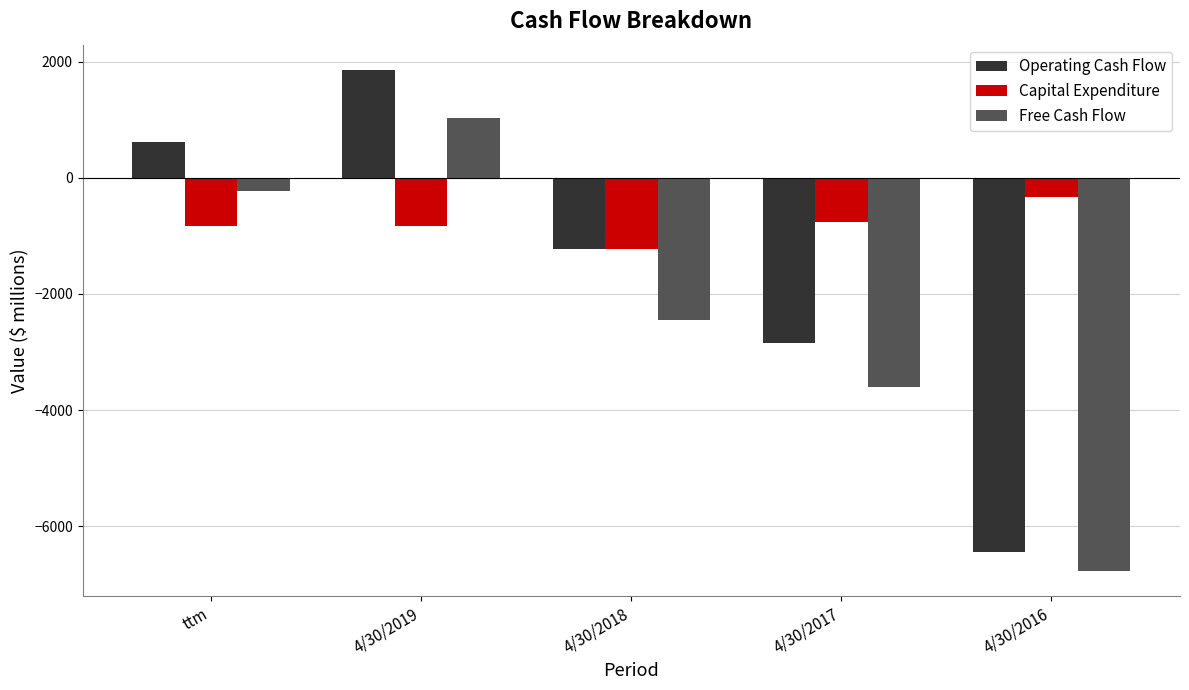

At which category does the chart reach its minimum across all series?

4/30/2016